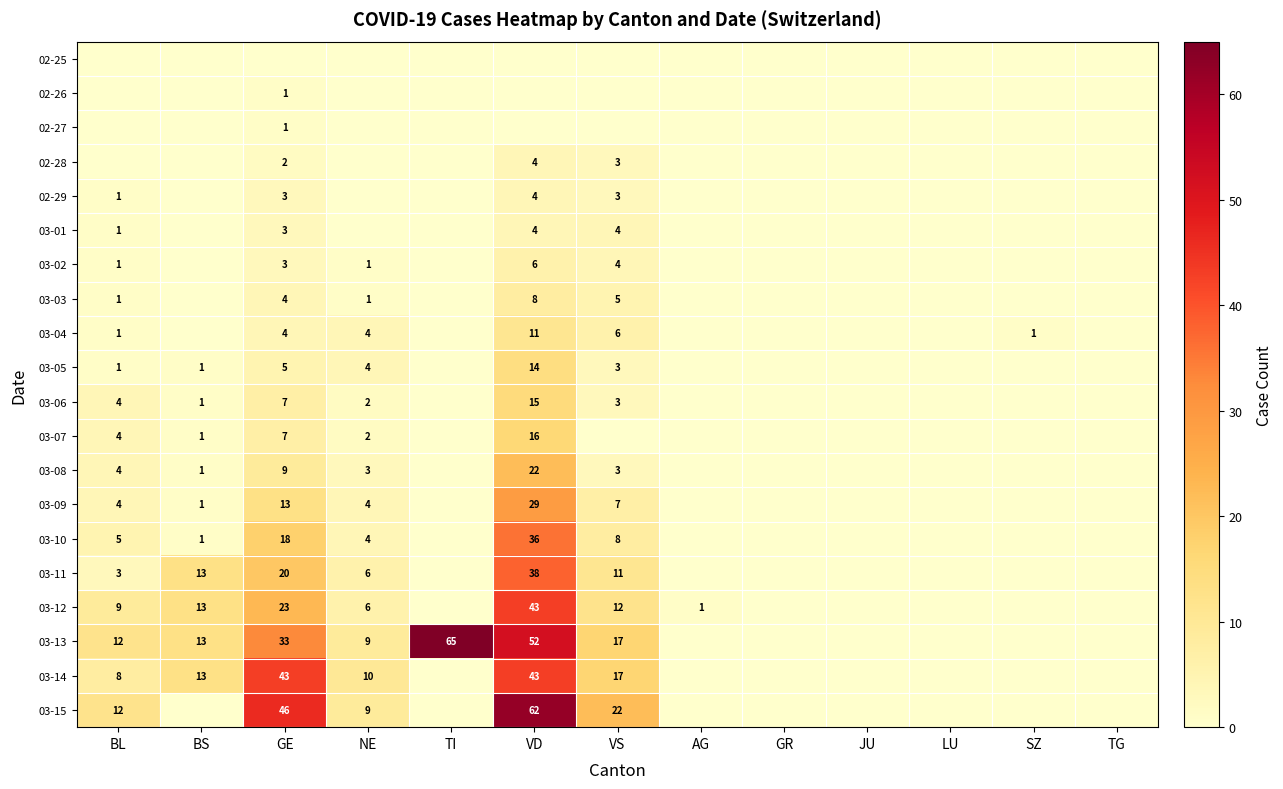

What is the difference between the 03-13 values at VD and BS?

39